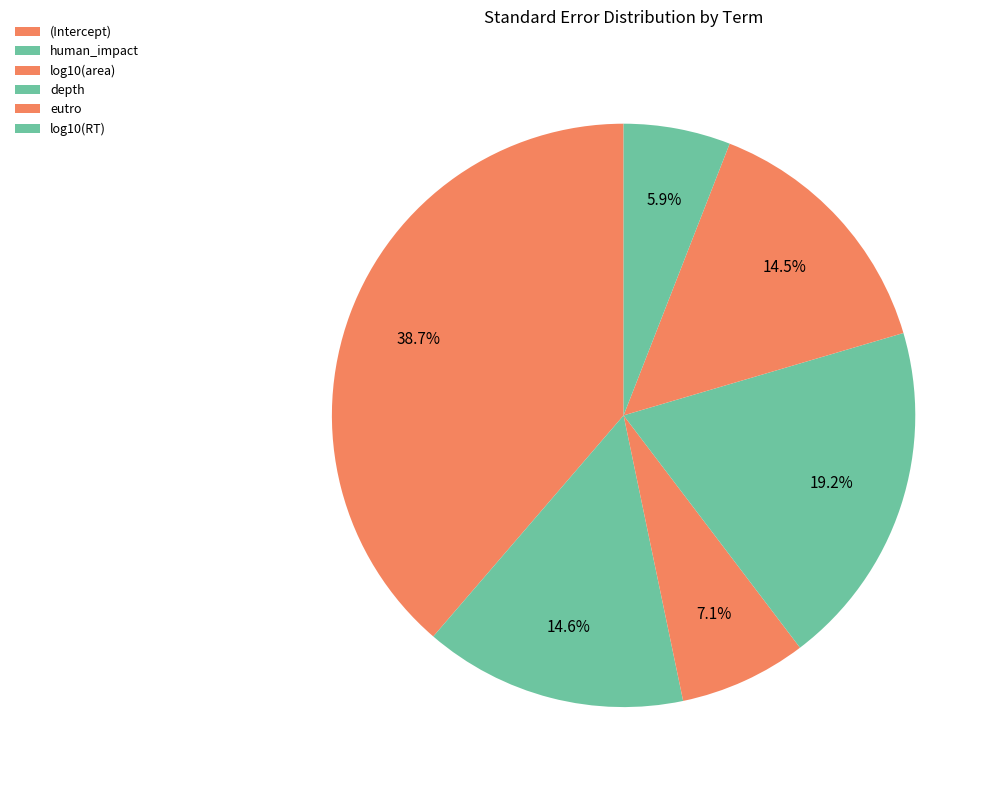

Which category has the biggest portion of the pie?

(Intercept)